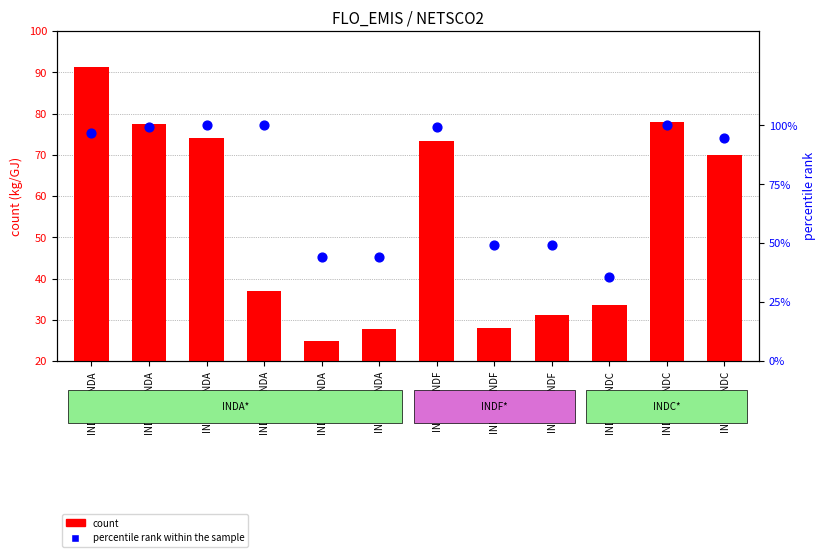

Which series has the widest spread of Y values?

count